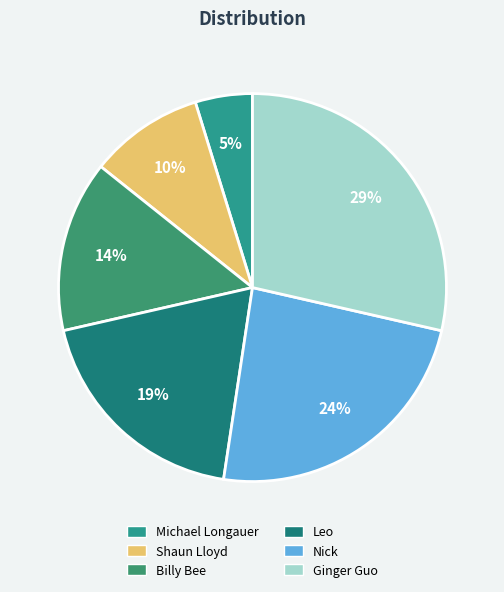

True or false: Billy Bee accounts for 14% of the total.

True